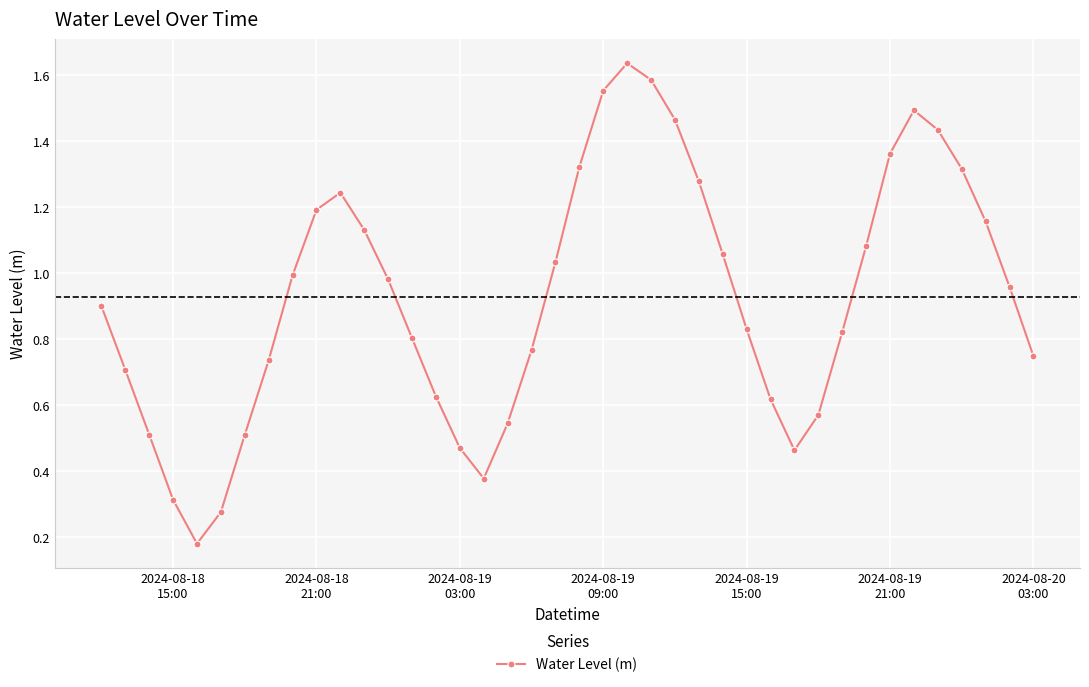

True or false: there are more than 0 points higher than both neighbors.

True